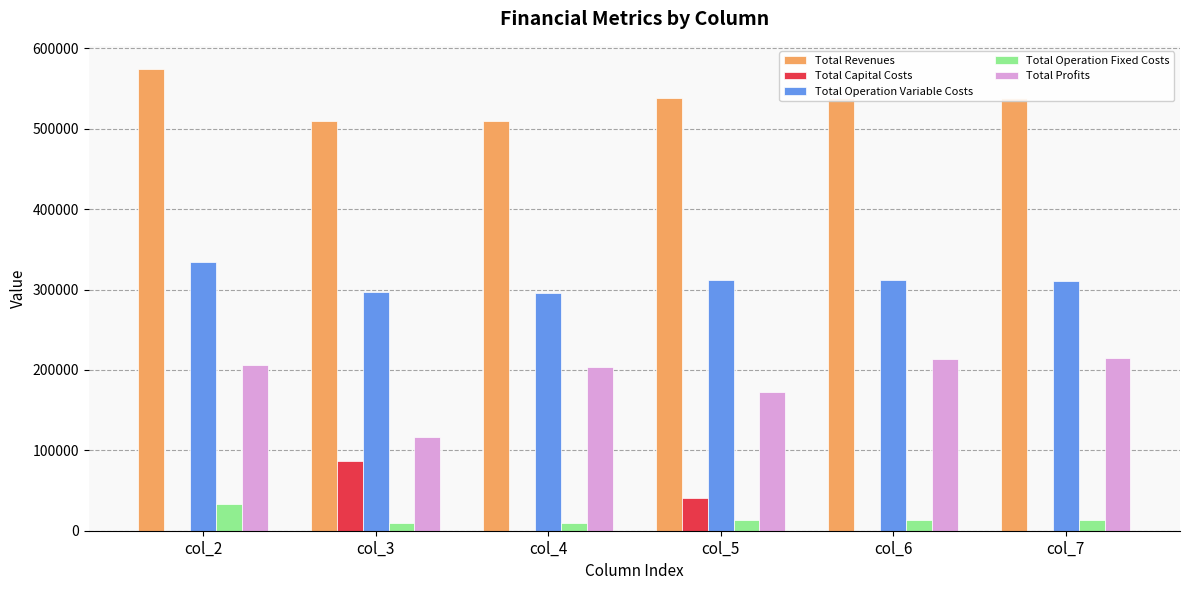

Is the value of Total Capital Costs at col_7 greater than the value of Total Operation Variable Costs at col_7?

No